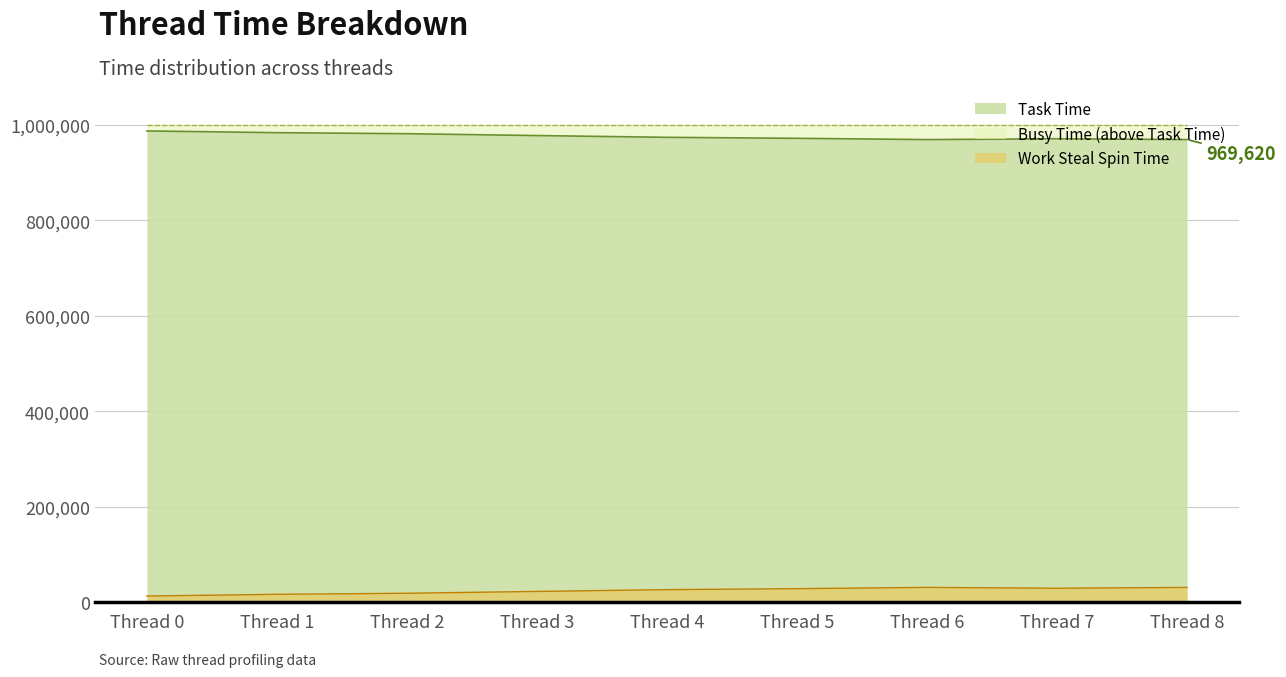

True or false: Work Steal Spin Time and Busy Time intersect in this chart.

False